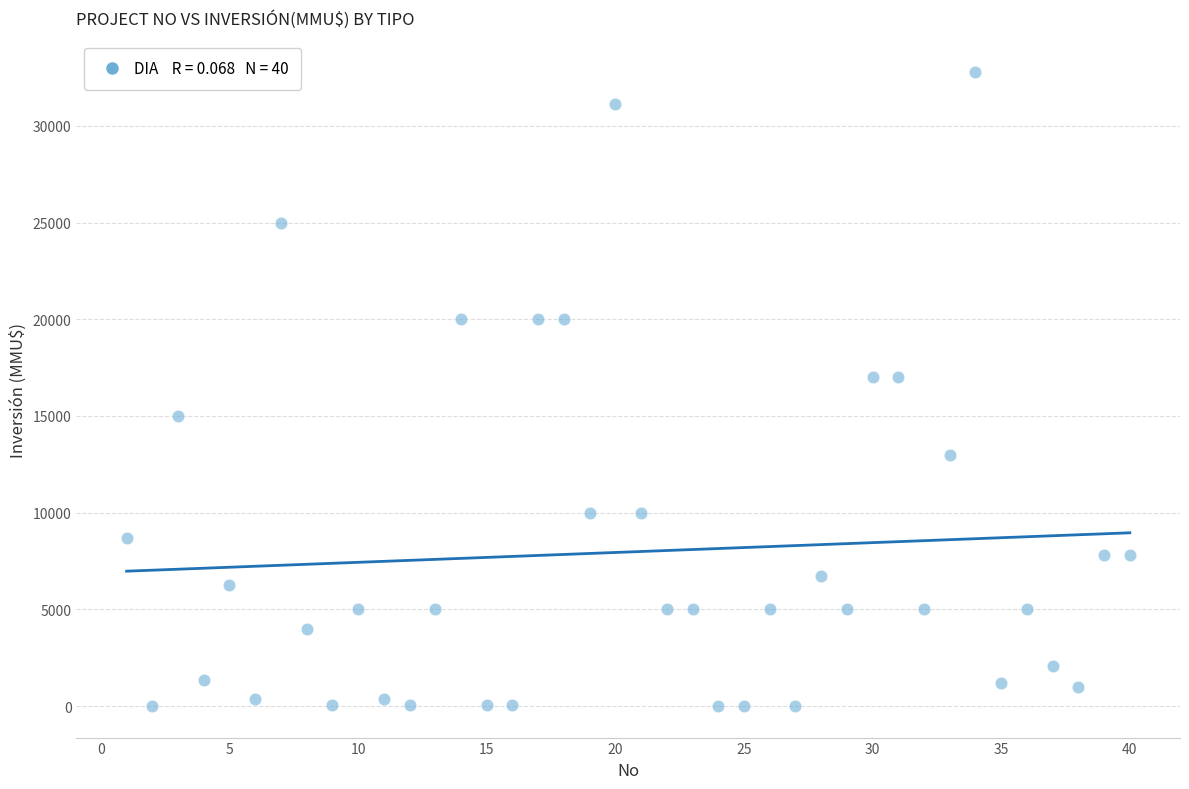

What is the range of Y values (max minus min)?

32765